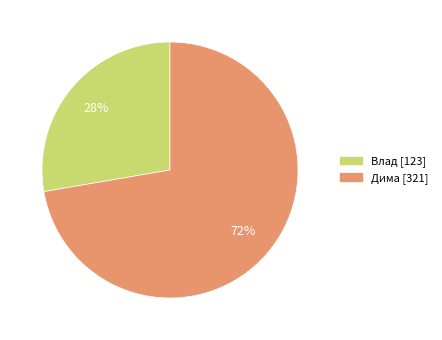

What is the largest slice in the pie chart?

Дима